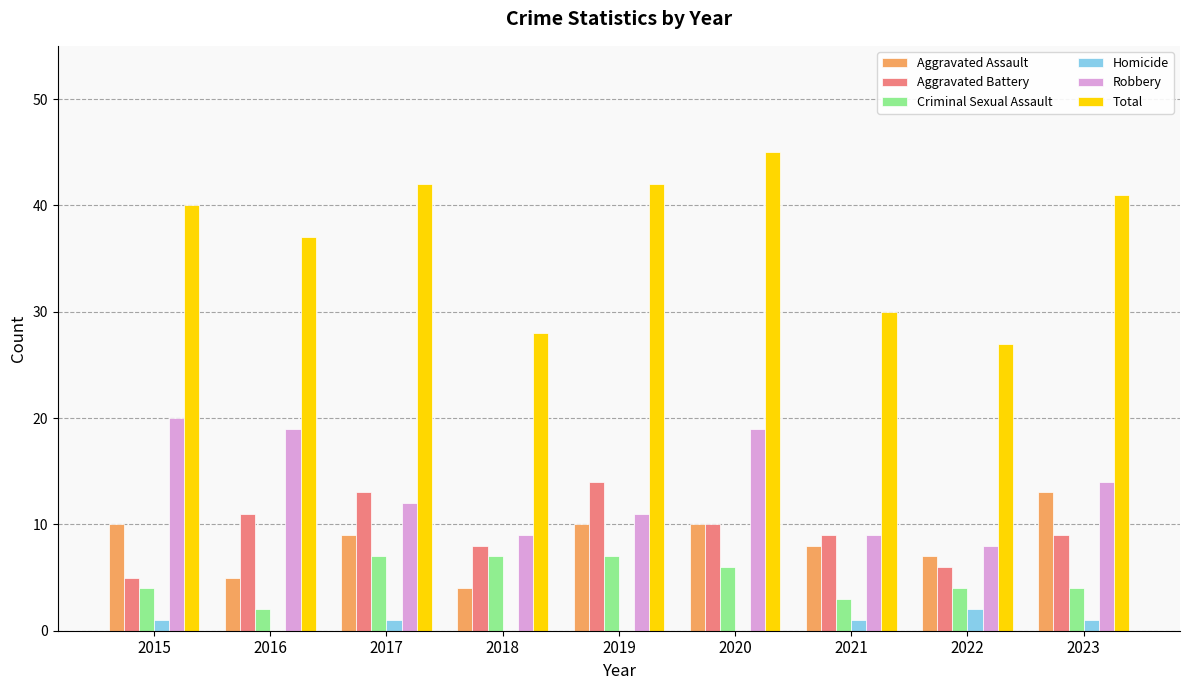

What is the sum of all Aggravated Battery values?

85